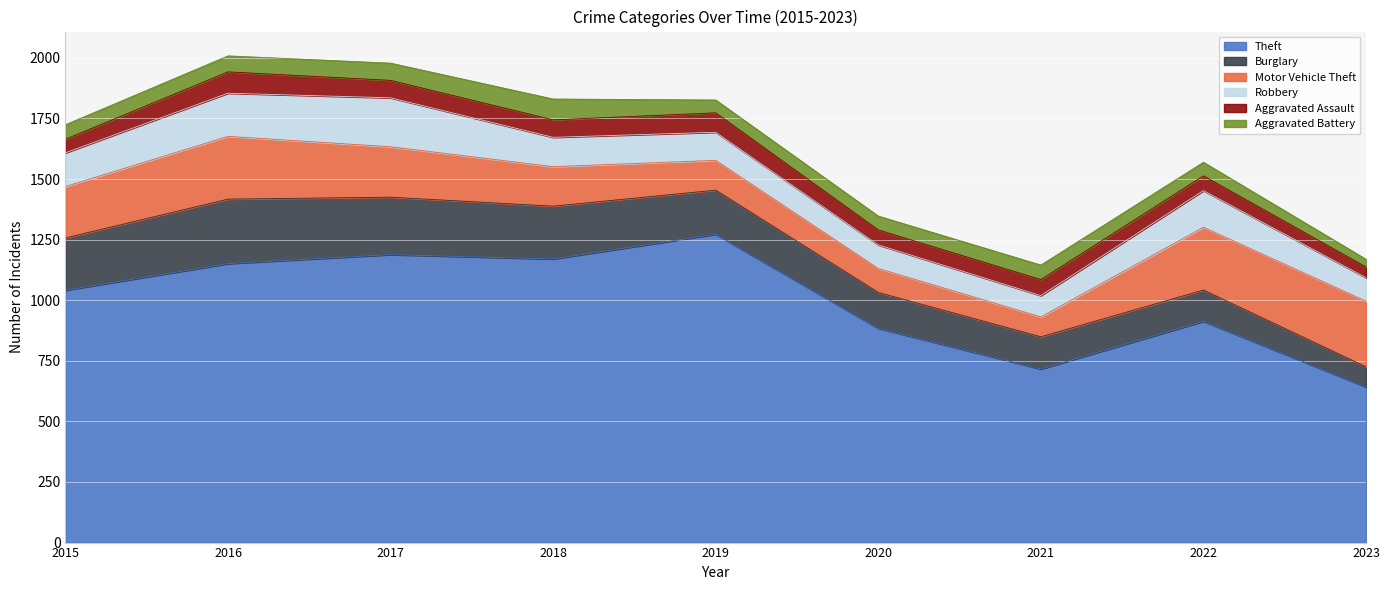

What is the value of the Robbery point at the 9th from the left?

97